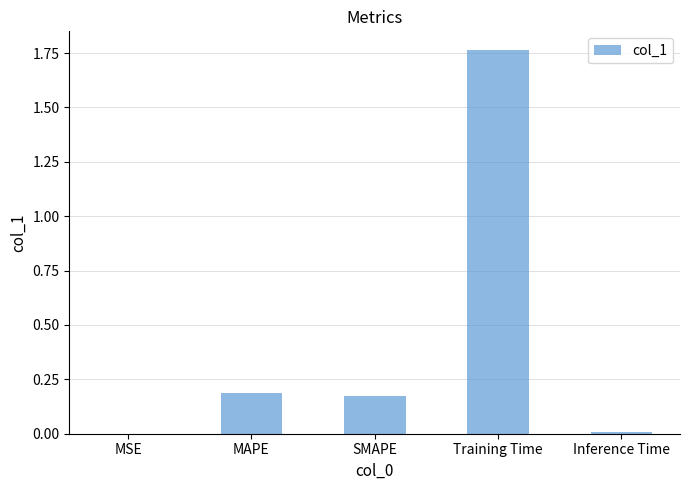

Does the chart contain stacked bars?

No